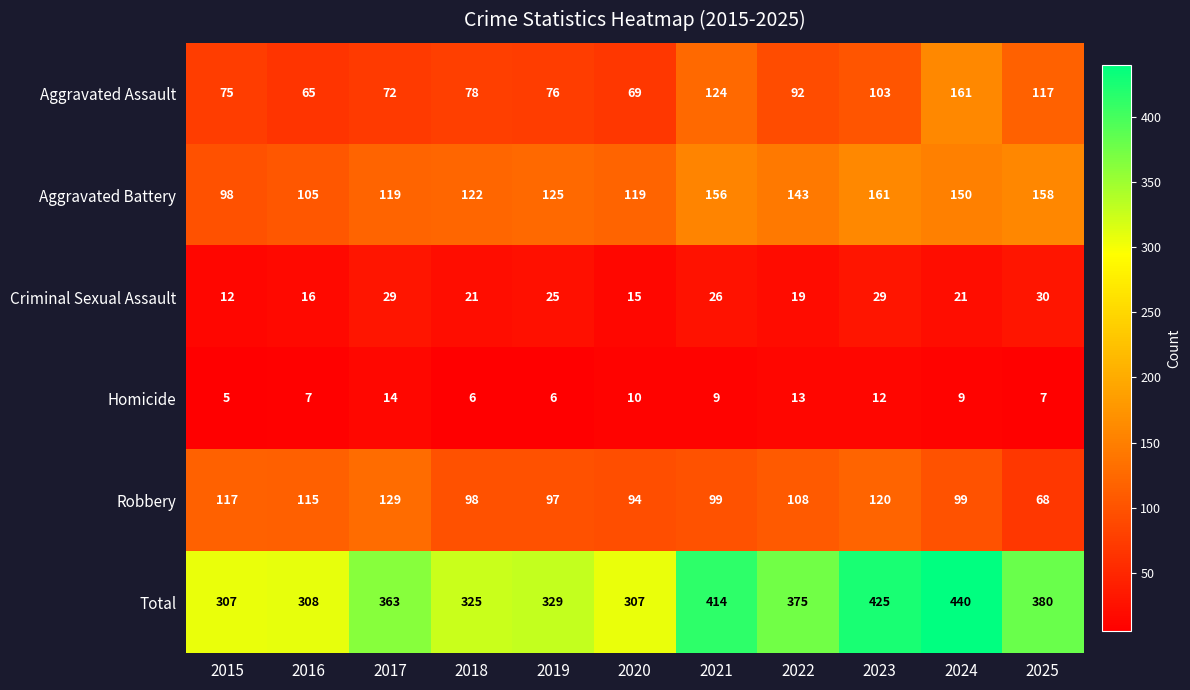

Rank the series at 2017 from lowest to highest value.

Homicide, Criminal Sexual Assault, Aggravated Assault, Aggravated Battery, Robbery, Total